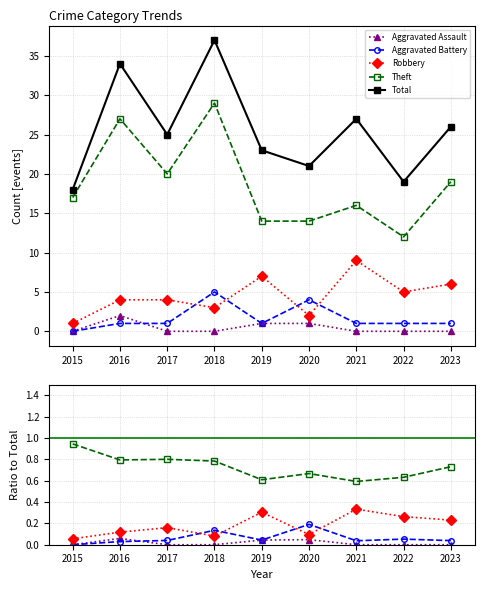

The Total series shows 7.1 at 2020. True or false?

False